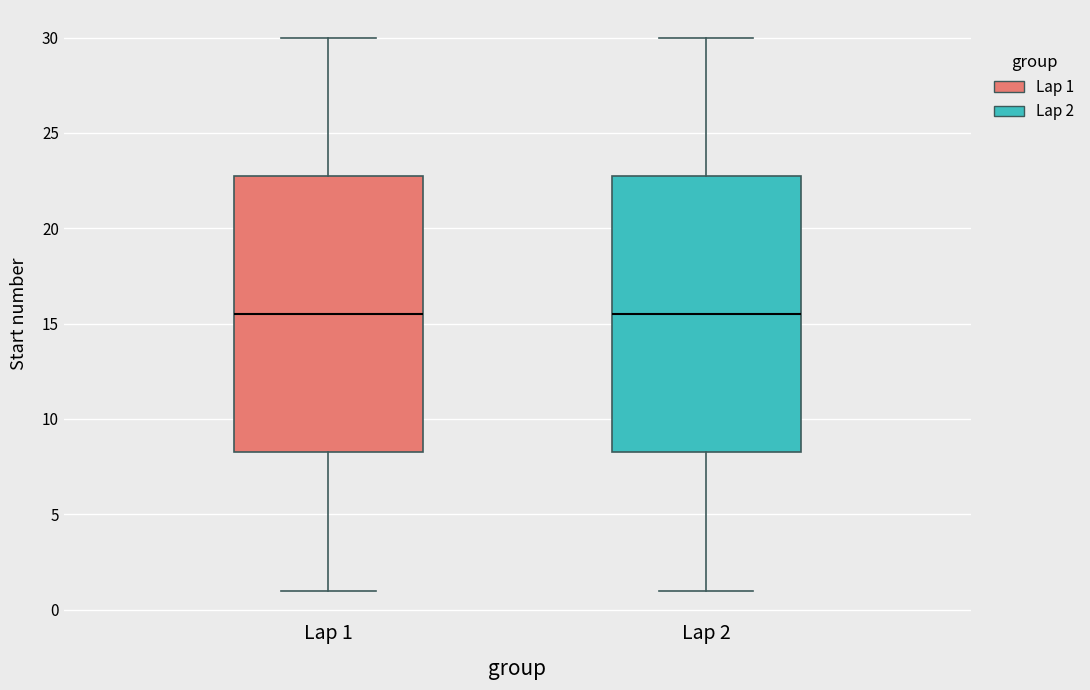

Where does the upper whisker of the box for Lap 1 end on the y-axis? The values are not printed on the chart, so give them approximately, as read against the axis.

30.0